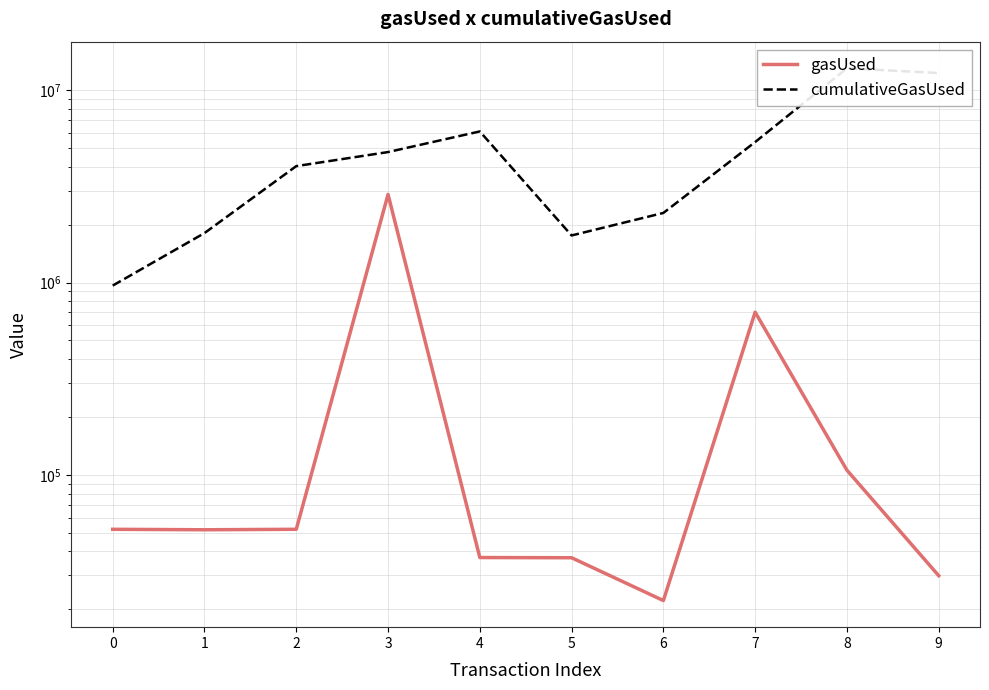

Is it true that gasUsed equals 181680 at 8?

False